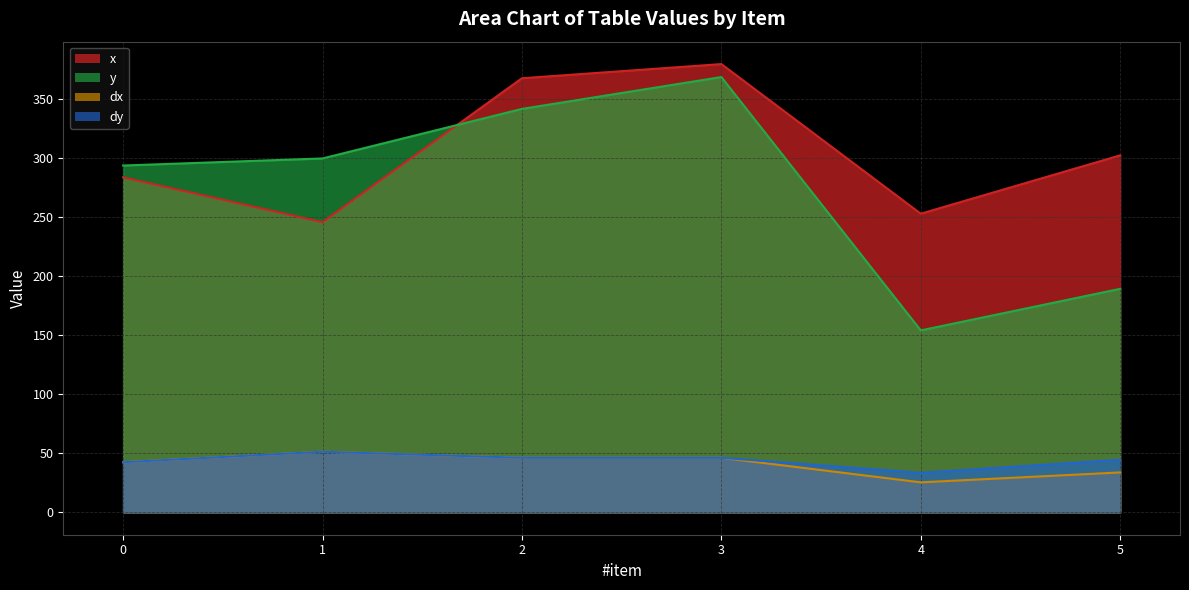

The value of x at 2 is 578.8. True or false?

False